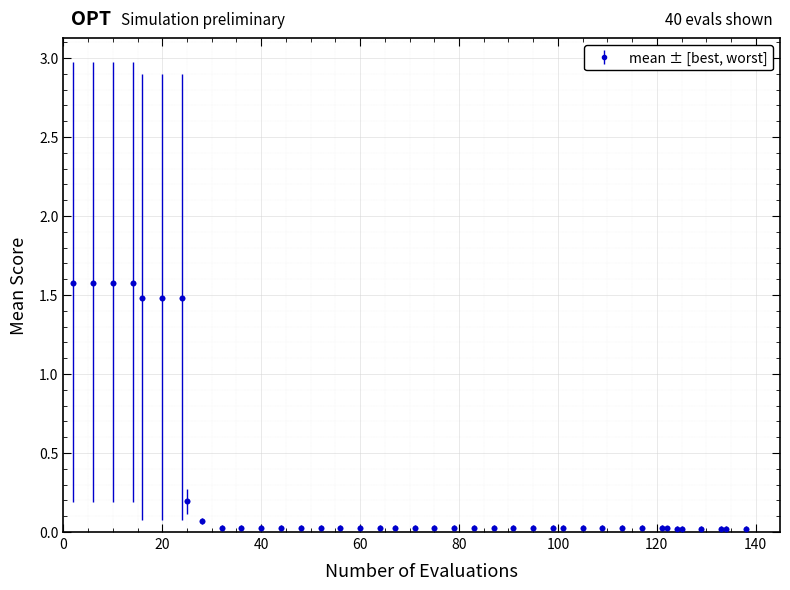

What is the difference between the maximum and minimum values?

1.6